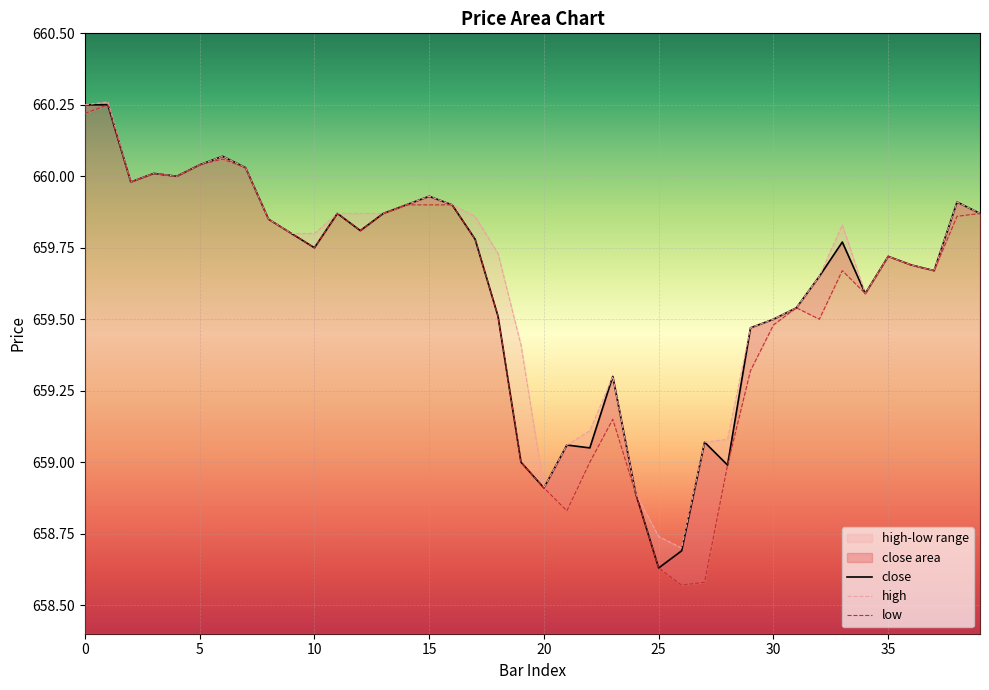

What is the highest value of the low series?

660.2